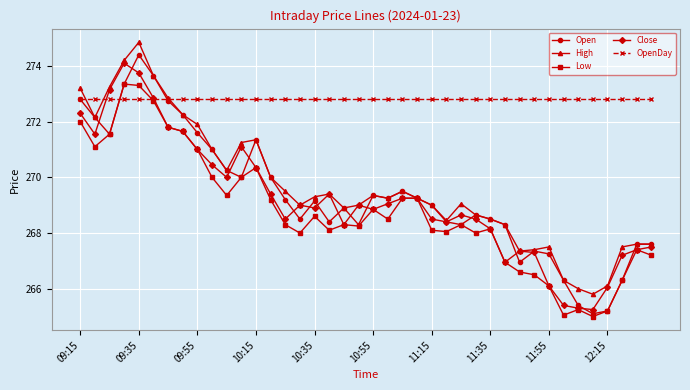

What is the lowest value of the Open series?

265.1